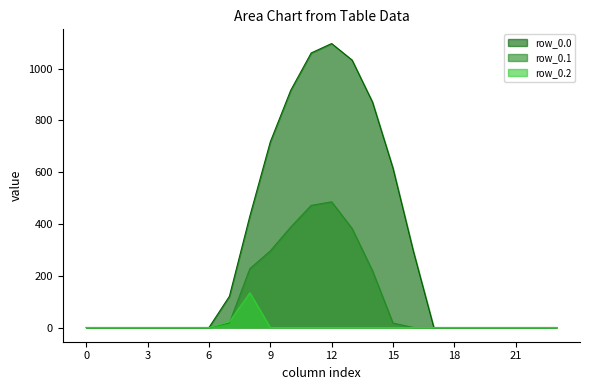

True or false: row_0.1 has more than 1 points higher than both neighbors.

False